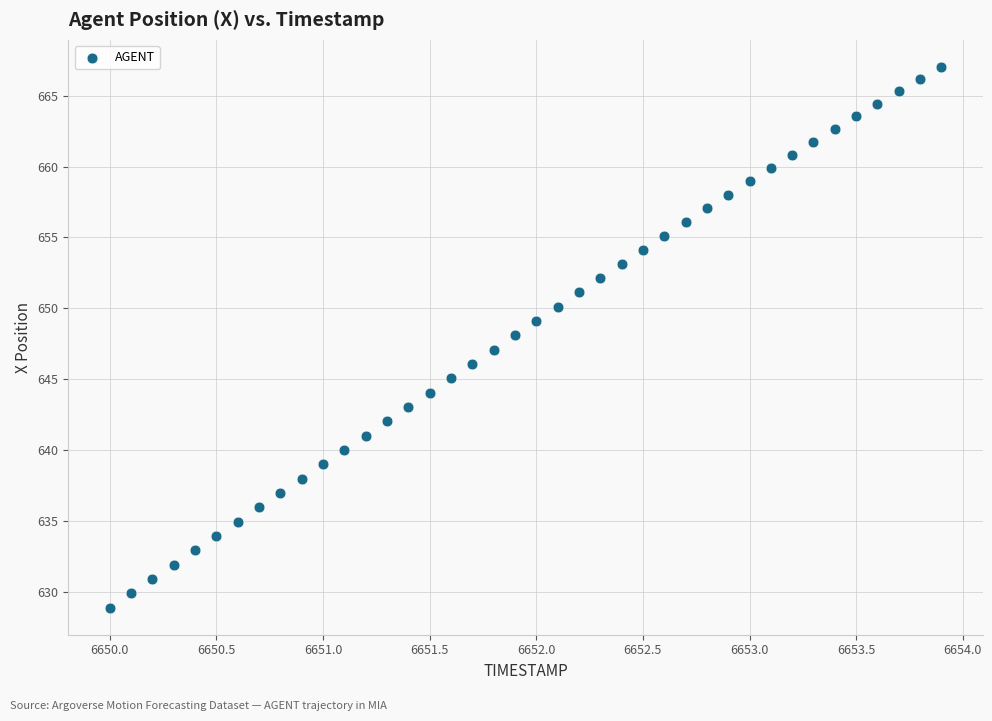

What is the range of X values (max minus min)?

3.9